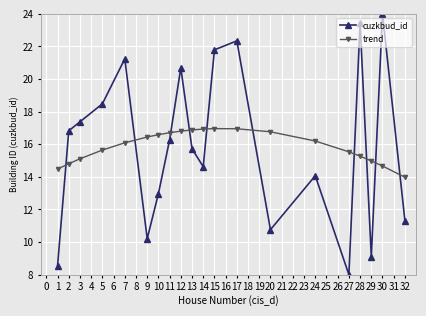

Which series has the largest range (max minus min)?

cuzkbud_id